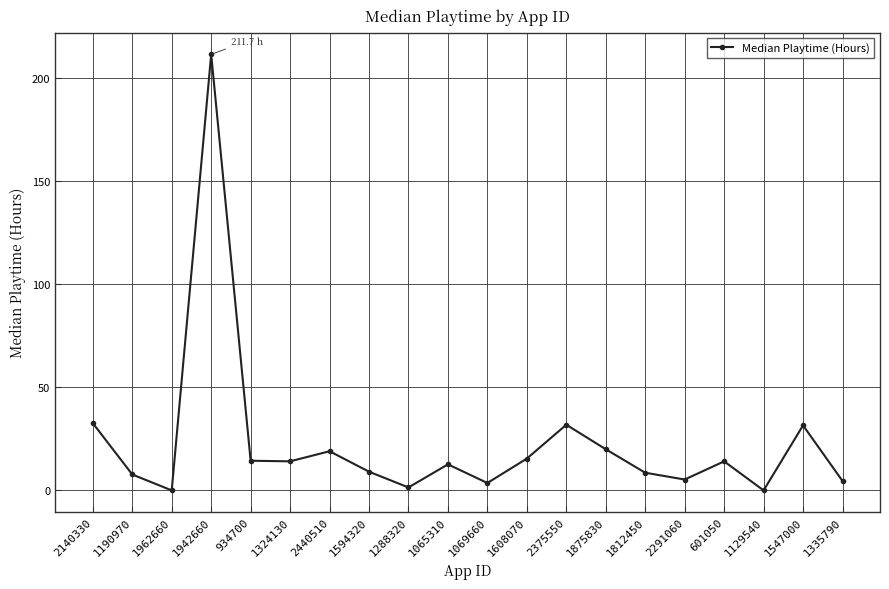

Where is the first local minimum?

1962660